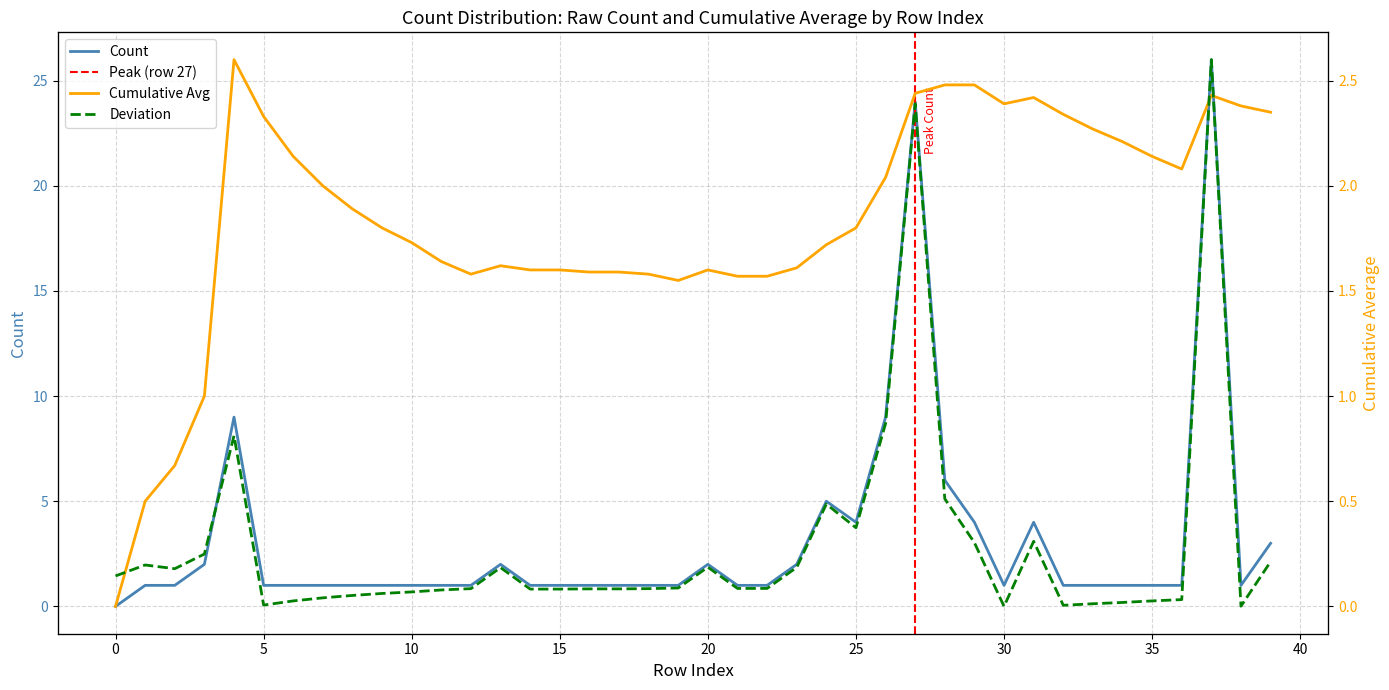

The chart shows a value of 1 at 12. True or false?

False